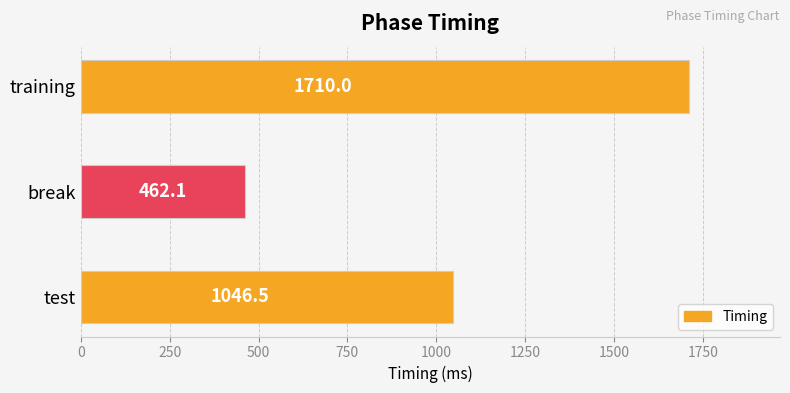

Approximately how many times larger is the value at test compared to training?

0.6